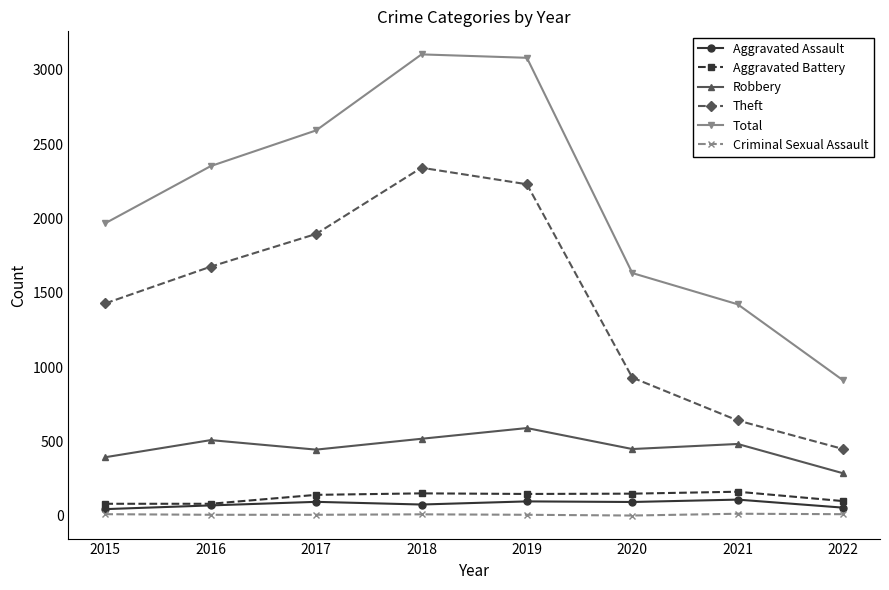

How many data points does each series have?

8